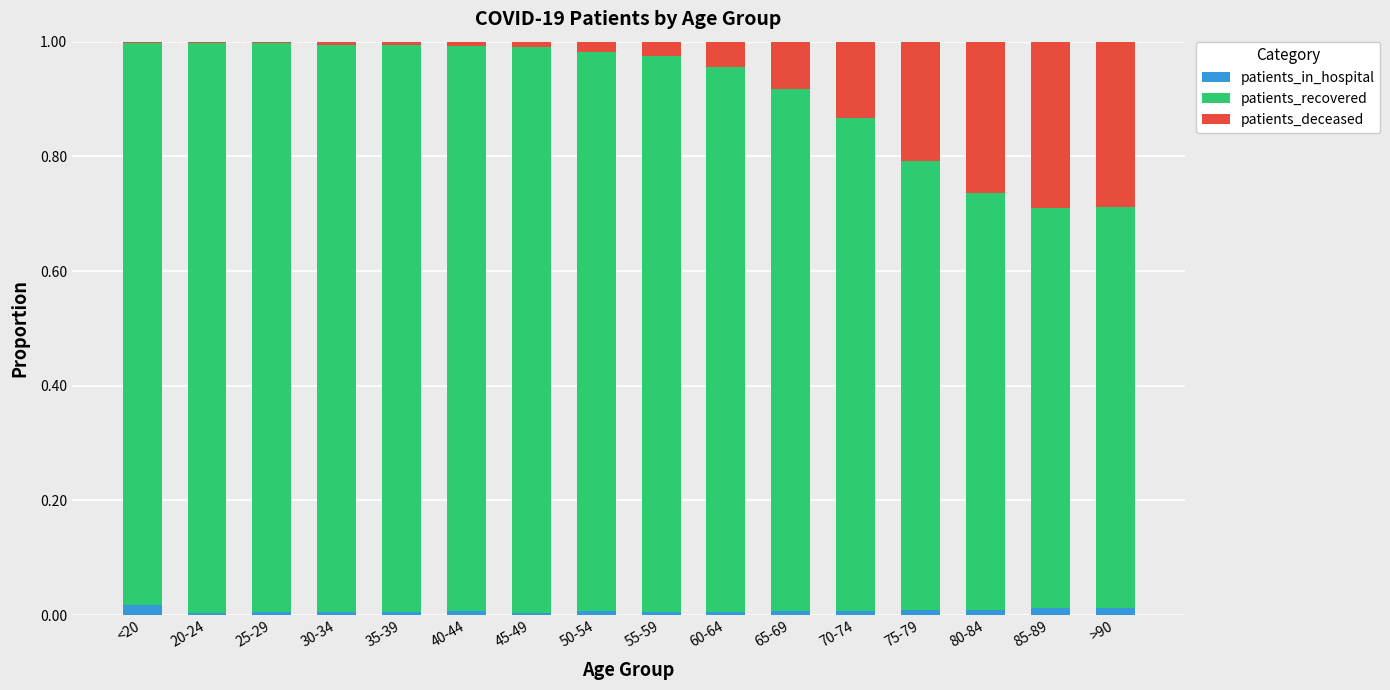

True or false: patients_in_hospital has a value of 0.0 at 45-49.

True